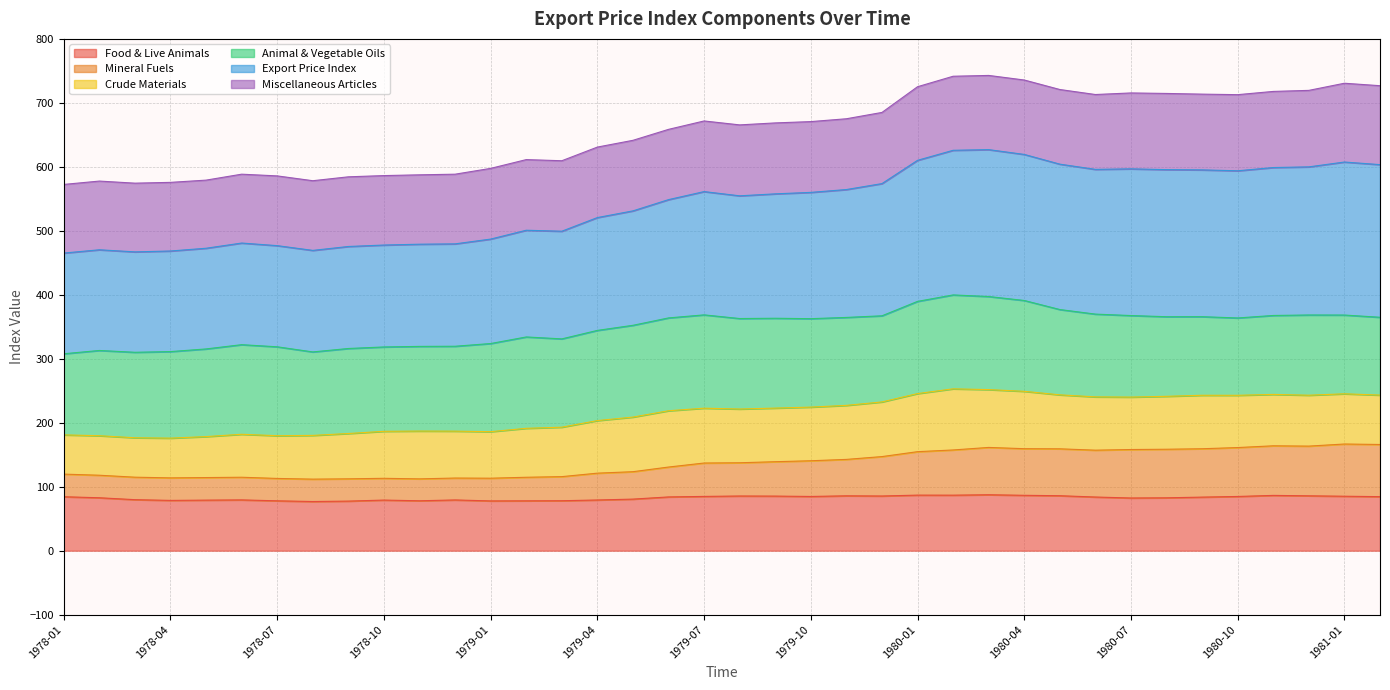

The value of Food & Live Animals at 1979-01 is 77.8. True or false?

True